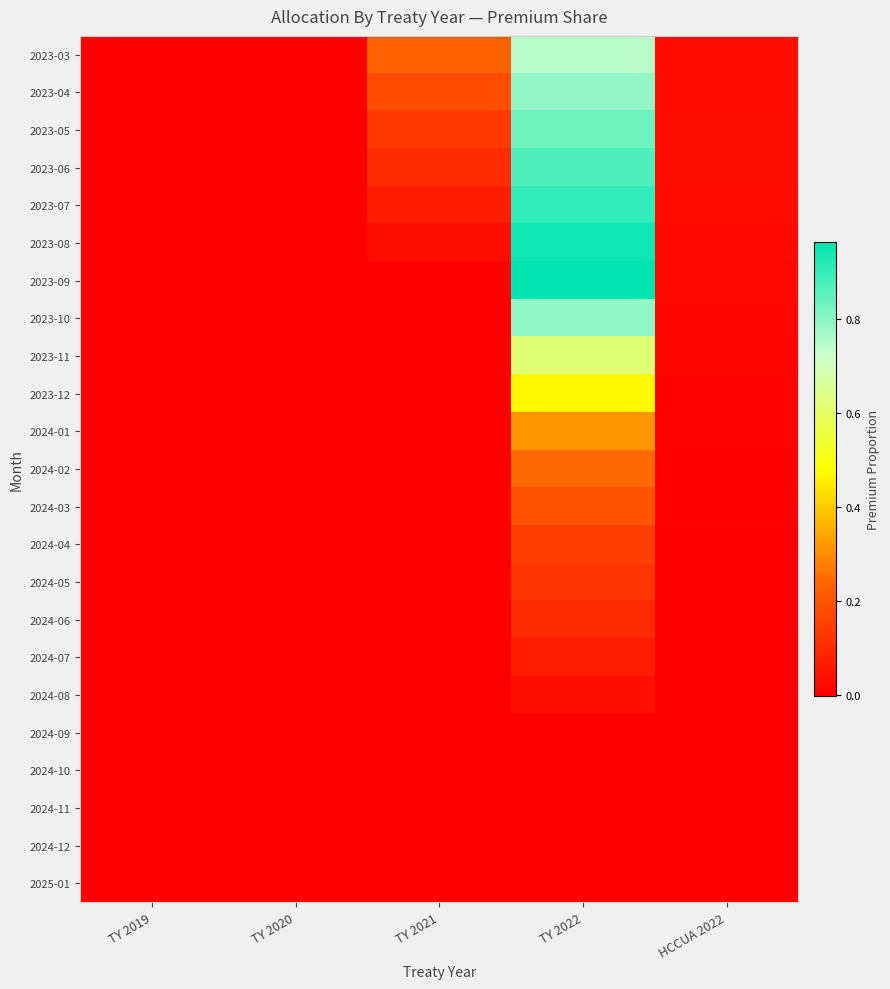

What is the total value across all series at TY 2021?

0.8